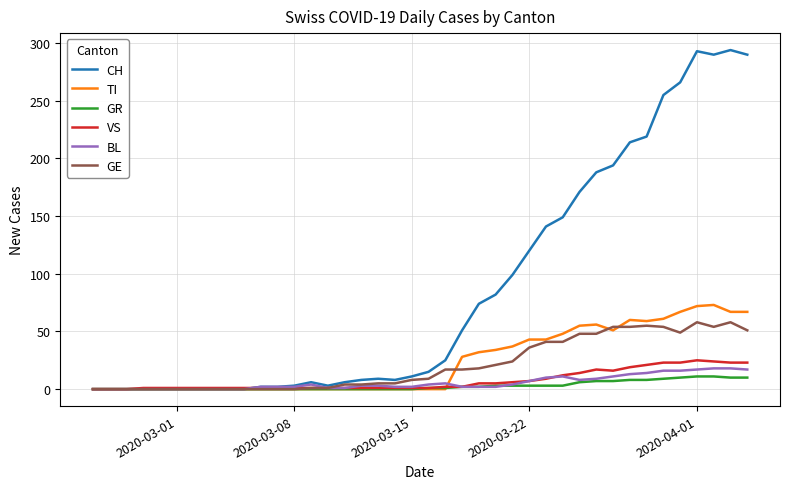

Which series has the widest spread of values?

CH